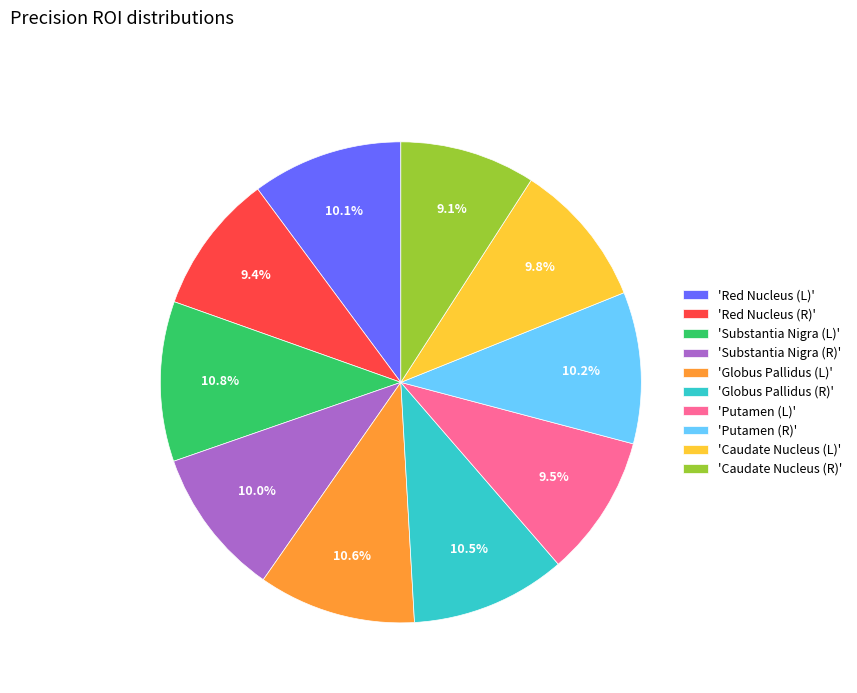

Is there any slice that represents more than half of the pie?

No